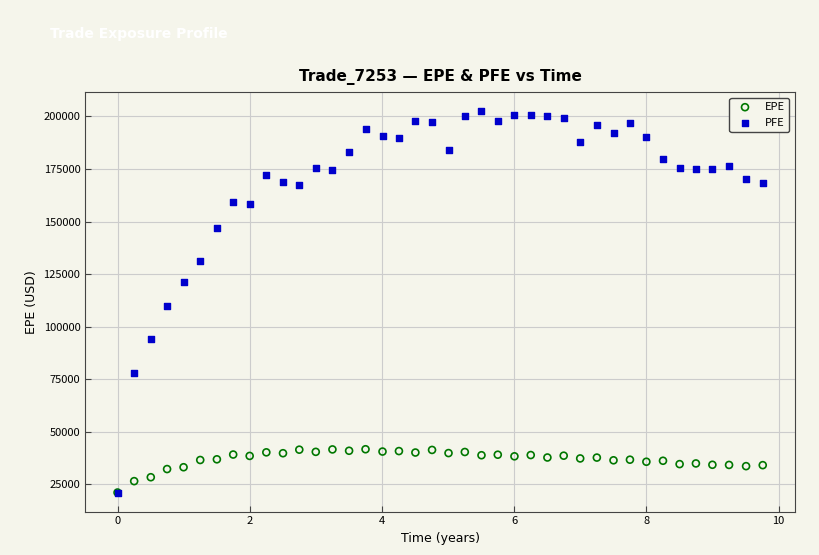

Which series has the widest spread of Y values?

PFE